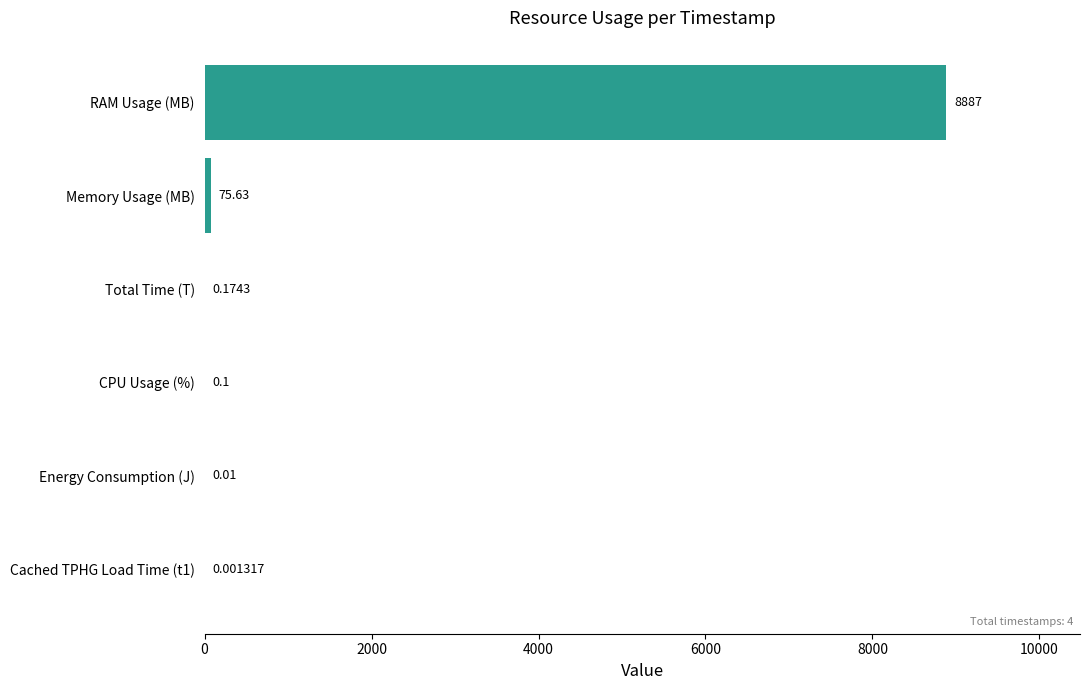

Between Total Time (T) and CPU Usage (%), which is larger?

Total Time (T)